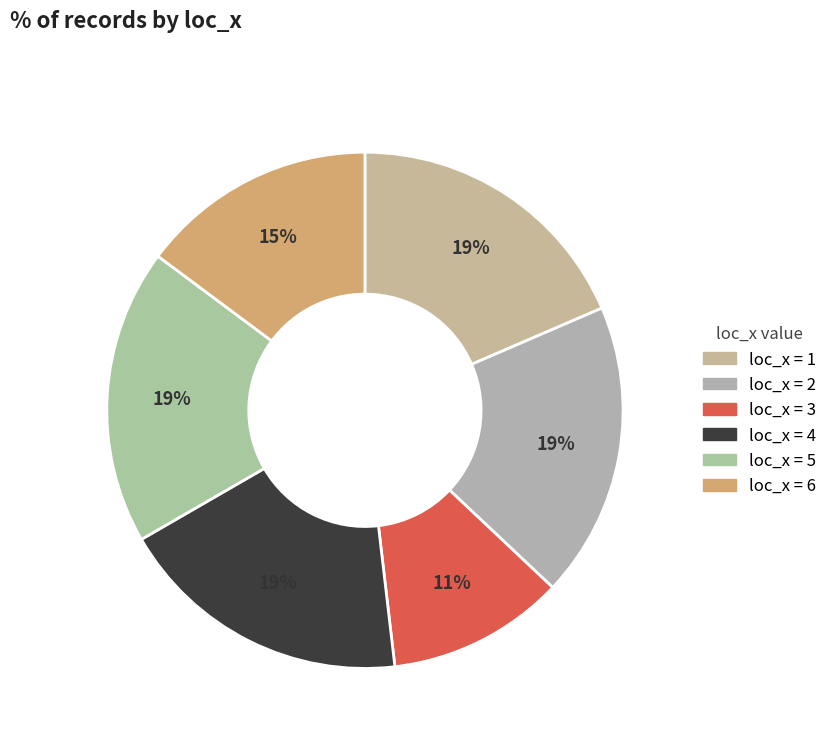

Count the number of slices in the pie.

6